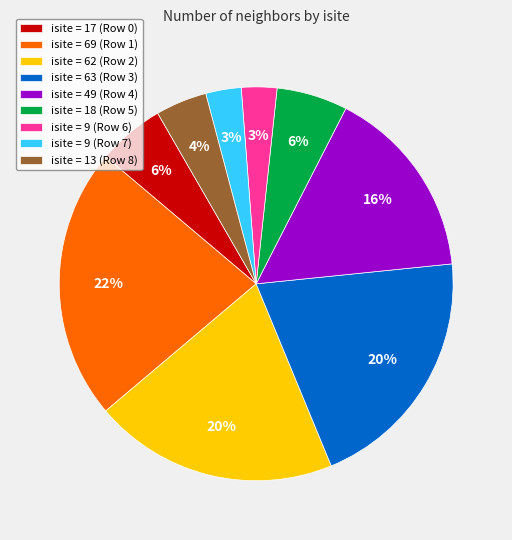

To the nearest percent, what is the difference between the largest and smallest slice percentages?

19%